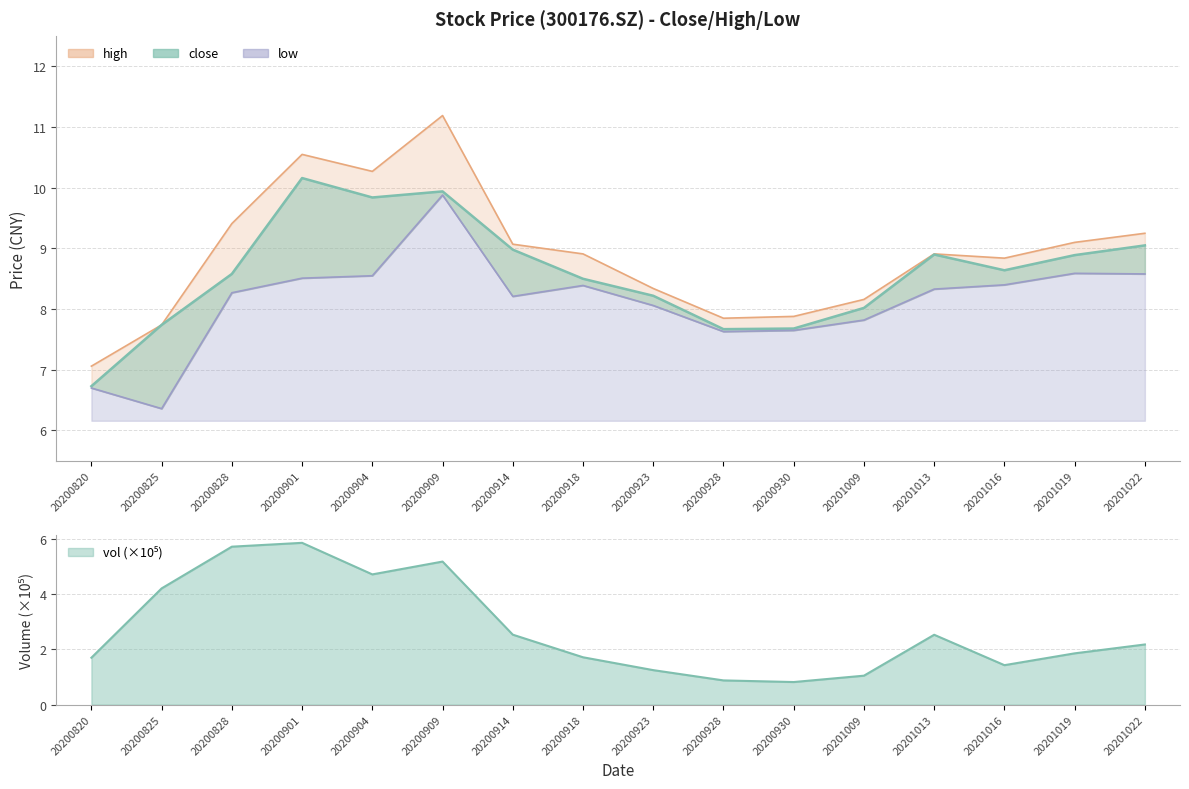

Reading left to right, transcribe all the data shown in this chart.

close: 20200820=6.7	20200825=7.7	20200828=8.6	20200901=10.2	20200904=9.8	20200909=9.9	20200914=9.0	20200918=8.5	20200923=8.2	20200928=7.7	20200930=7.7	20201009=8.0	20201013=8.9	20201016=8.6	20201019=8.9	20201022=9.1
high: 20200820=7.1	20200825=7.7	20200828=9.4	20200901=10.6	20200904=10.3	20200909=11.2	20200914=9.1	20200918=8.9	20200923=8.3	20200928=7.8	20200930=7.9	20201009=8.2	20201013=8.9	20201016=8.8	20201019=9.1	20201022=9.2
low: 20200820=6.7	20200825=6.4	20200828=8.3	20200901=8.5	20200904=8.6	20200909=9.9	20200914=8.2	20200918=8.4	20200923=8.1	20200928=7.6	20200930=7.7	20201009=7.8	20201013=8.3	20201016=8.4	20201019=8.6	20201022=8.6